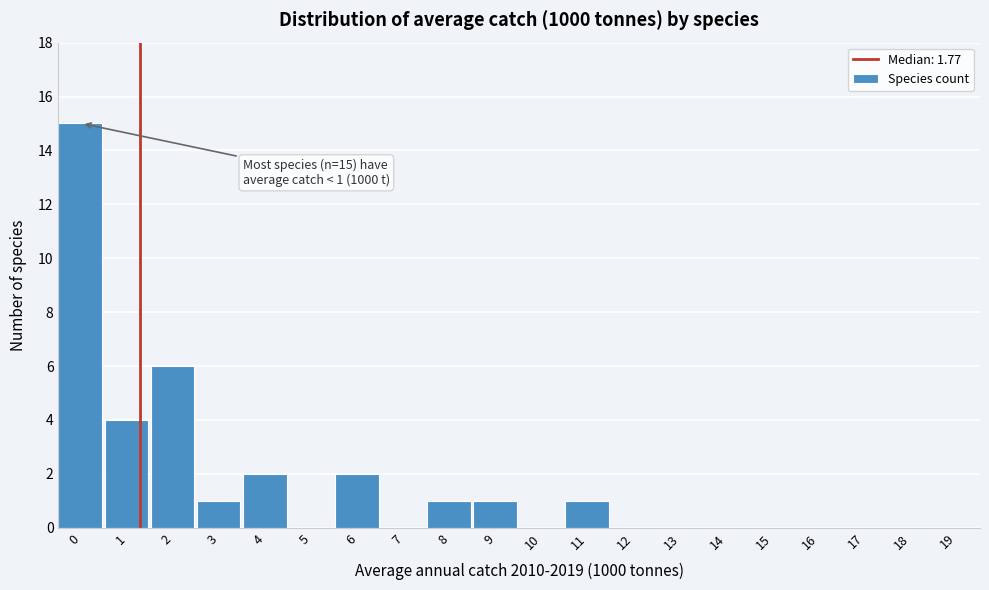

Reading left to right, list all the values displayed in this chart.

0=15	1=4	2=6	3=1	4=2	5=0	6=2	7=0	8=1	9=1	10=0	11=1	12=0	13=0	14=0	15=0	16=0	17=0	18=0	19=0